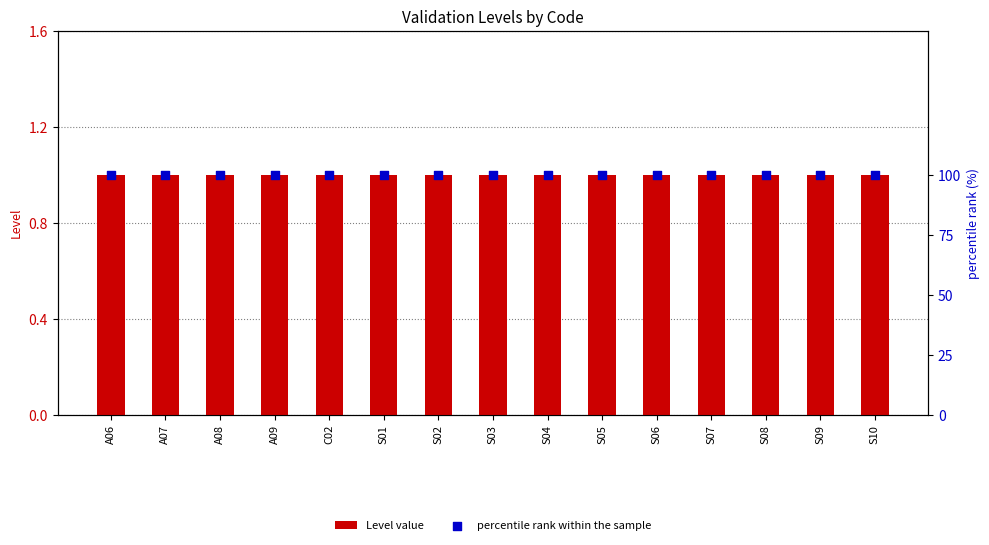

At how many categories does at least one series exceed 60?

15